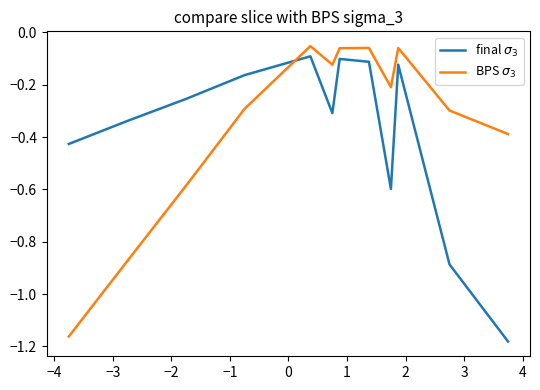

What is the label of the 5th point from the right?

2